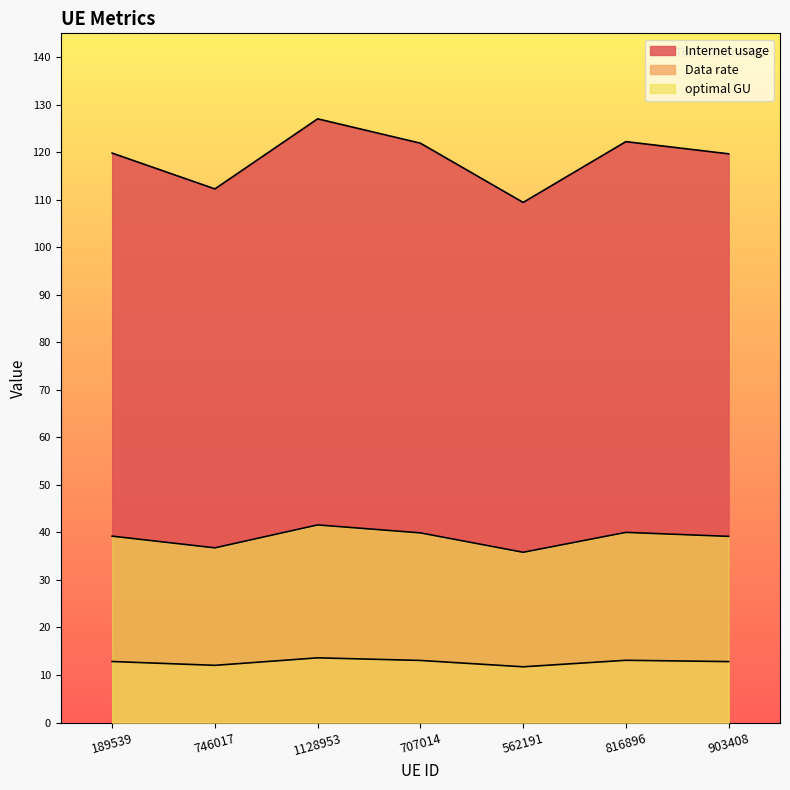

Which series has the largest range (max minus min)?

Internet usage